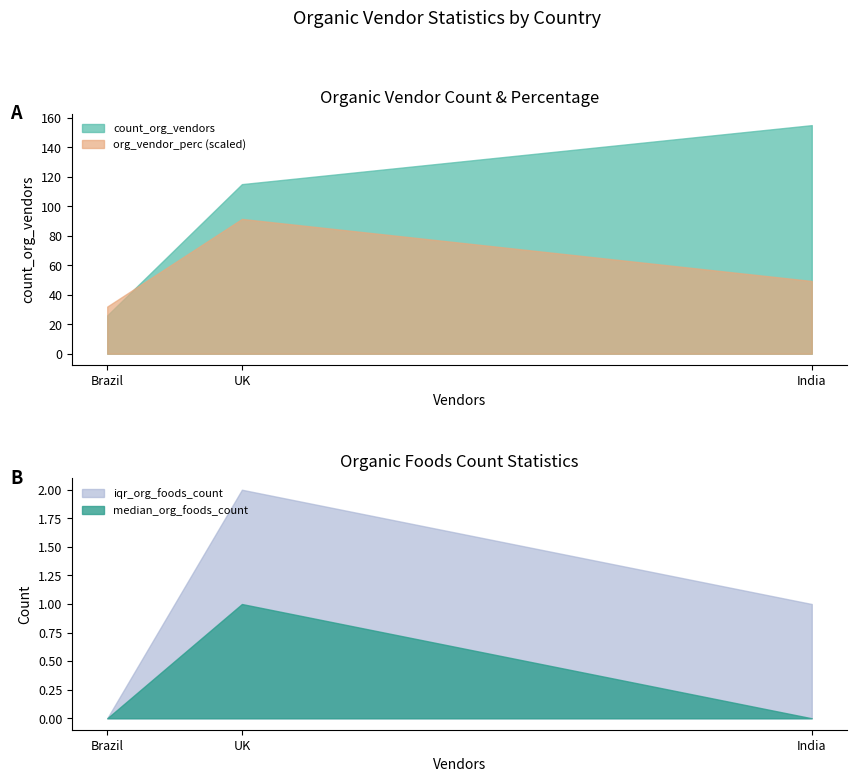

At how many categories does at least one series exceed 154?

1